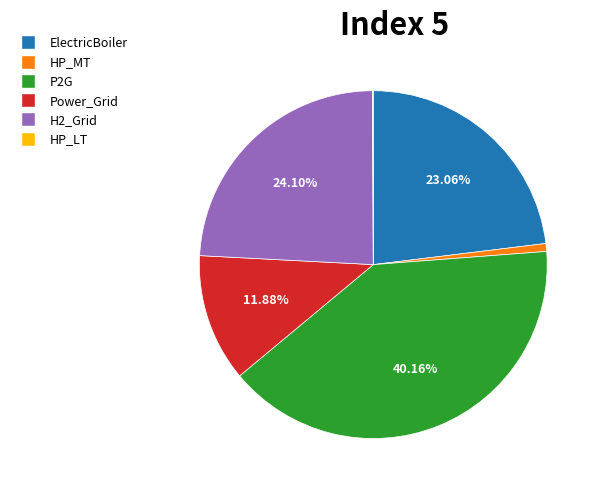

What is the ratio of the value at H2_Grid to the value at ElectricBoiler?

1.0